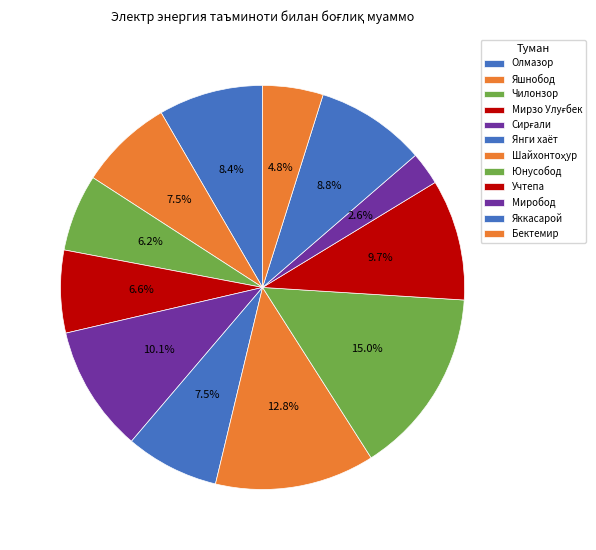

How much of the chart is everything except Шайхонтоҳур?

87.2%